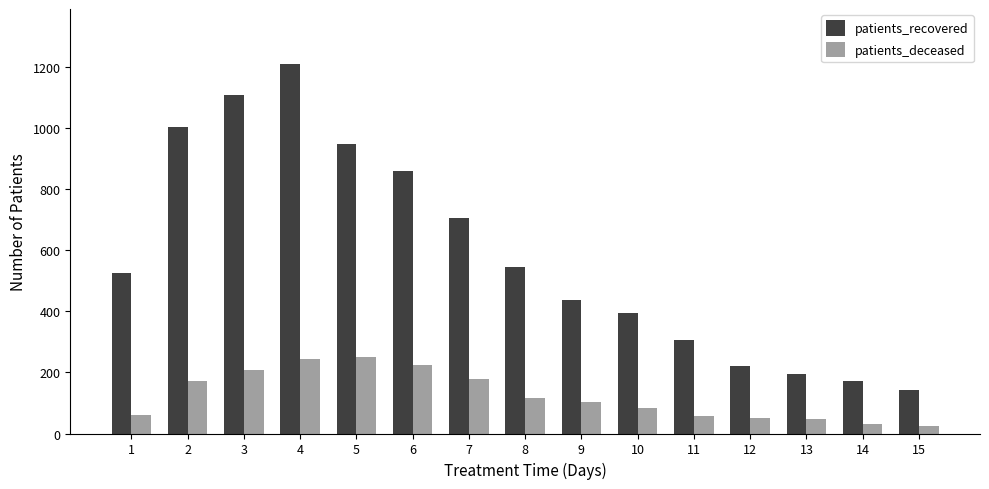

What is the smallest value displayed?

26